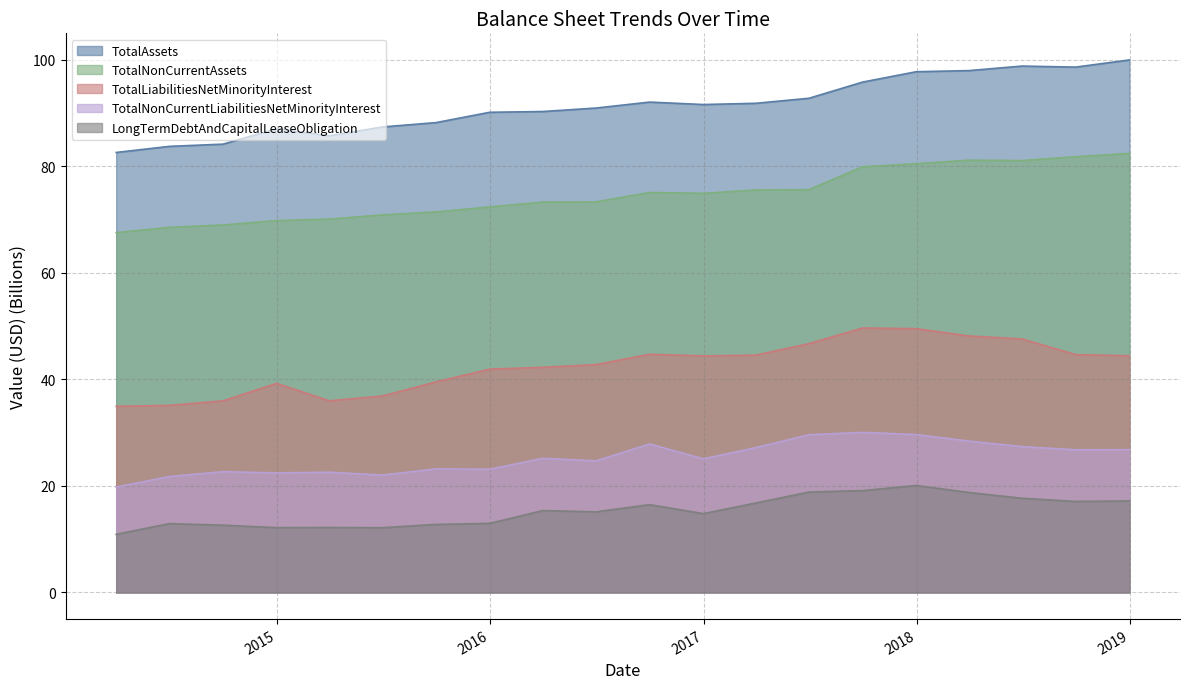

What is the total value across all series at 2014-12-31?

230.7